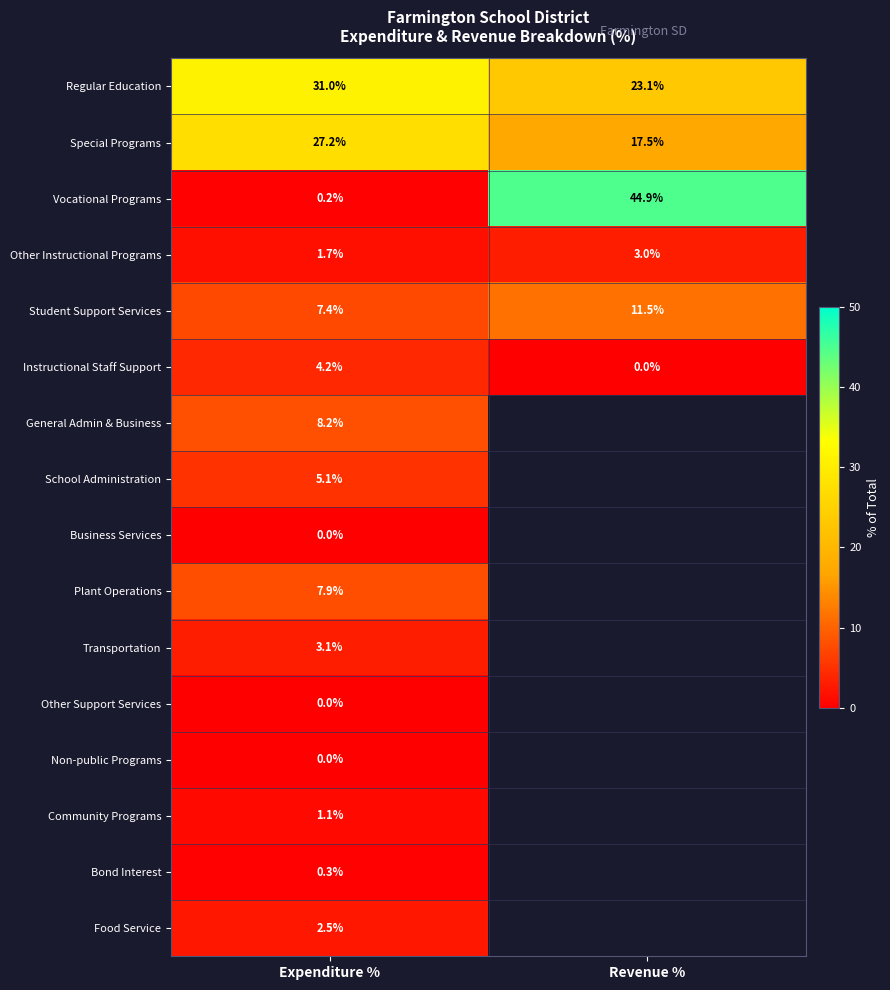

What is the difference between the Other Instructional Programs values at Expenditure % and Revenue %?

1.3